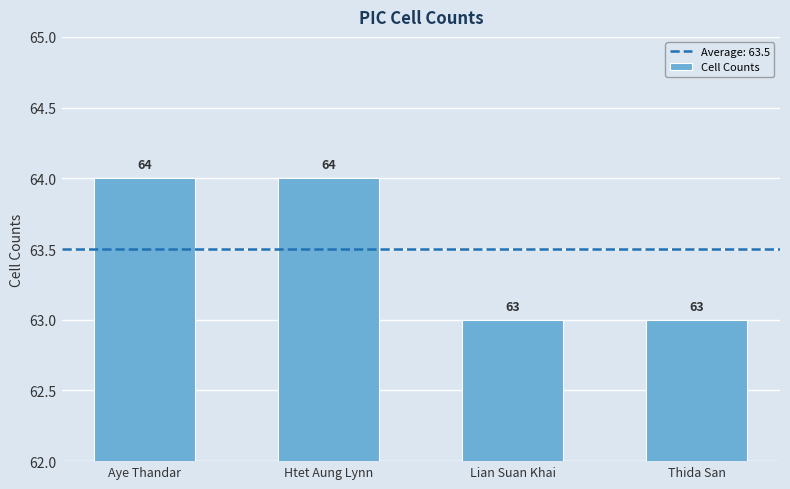

Reading right to left, transcribe all the data shown in this chart.

Thida San=63	Lian Suan Khai=63	Htet Aung Lynn=64	Aye Thandar=64